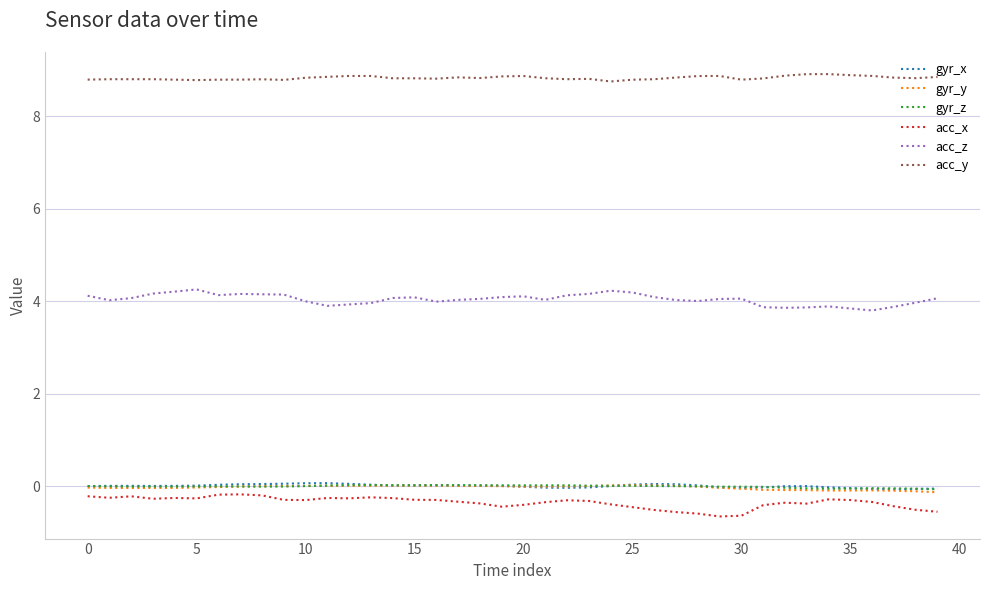

What are all the series names shown in the legend?

gyr_x, gyr_y, gyr_z, acc_x, acc_z, acc_y